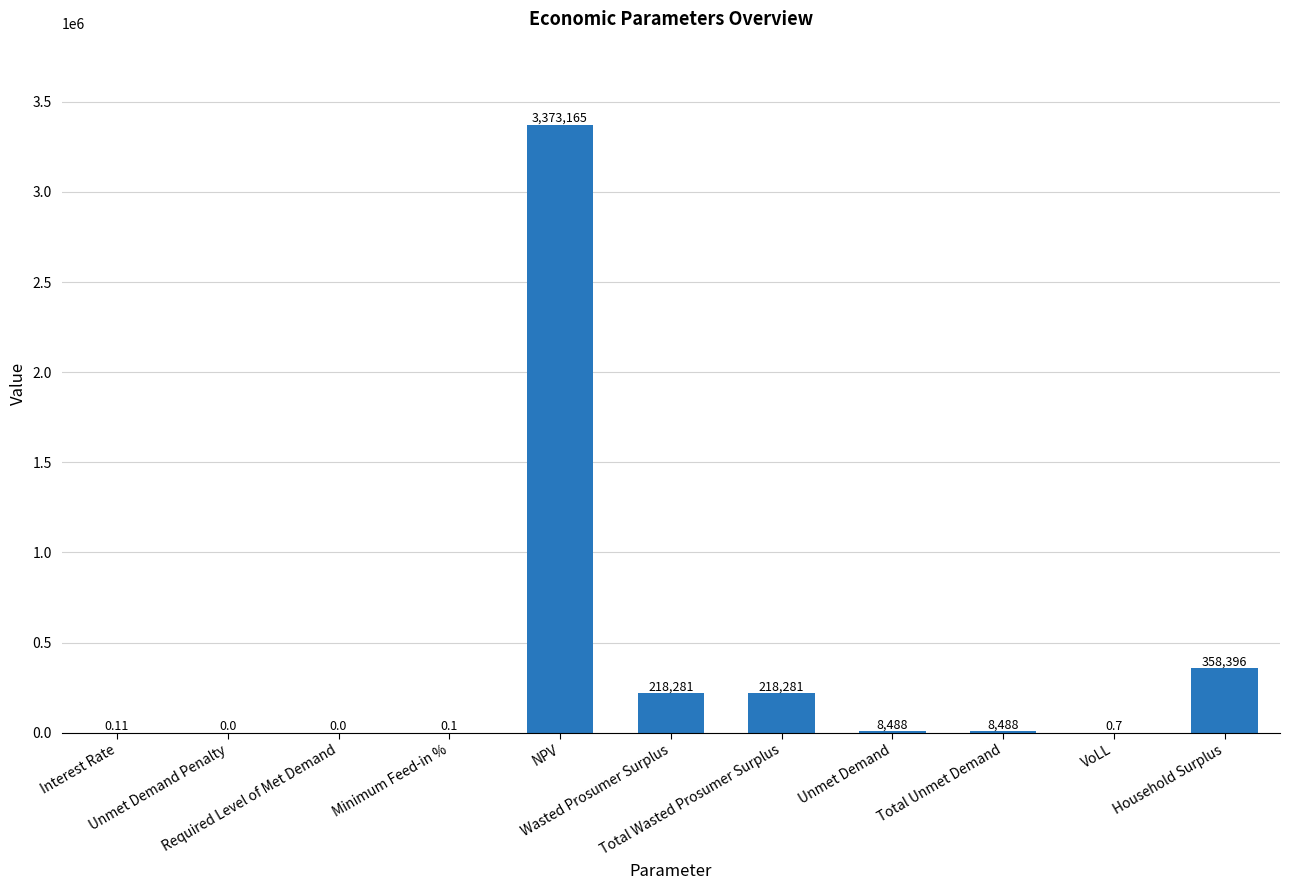

Reading left to right, list all the values displayed in this chart.

Interest Rate=0.1	Unmet Demand Penalty=0.0	Required Level of Met Demand=0.0	Minimum Feed-in %=0.1	NPV=3373165.2	Wasted Prosumer Surplus=218280.7	Total Wasted Prosumer Surplus=218280.7	Unmet Demand=8487.7	Total Unmet Demand=8487.7	VoLL=0.7	Household Surplus=358396.3